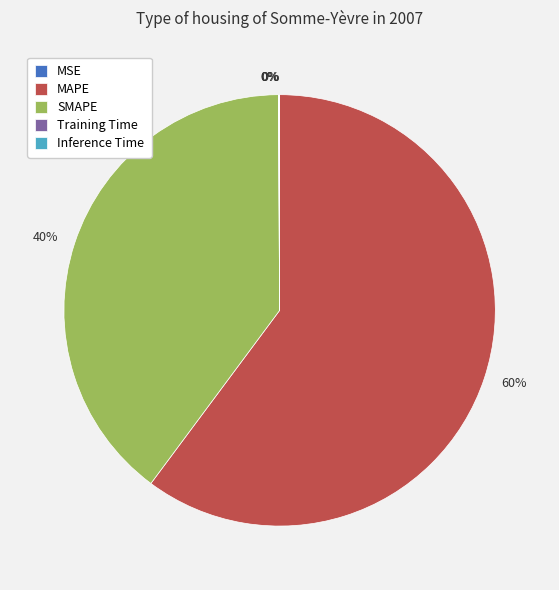

True or false: SMAPE accounts for 51% of the total.

False